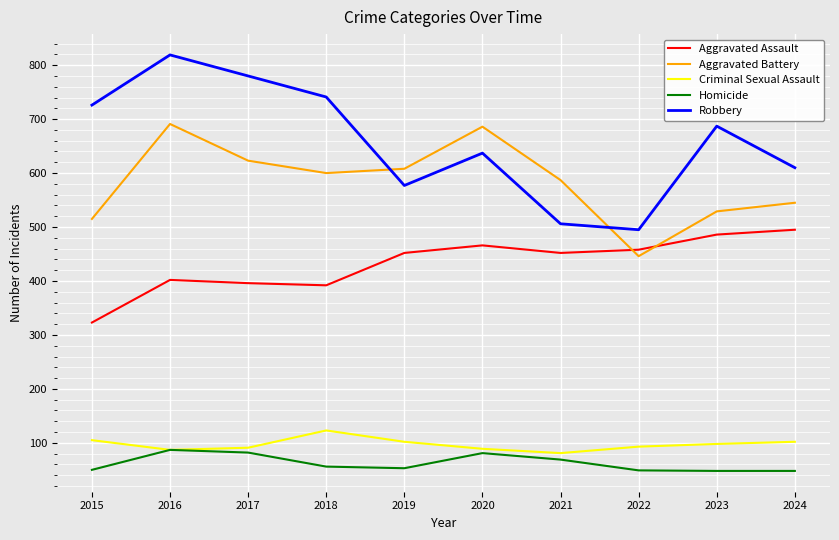

True or false: Homicide and Robbery intersect in this chart.

False